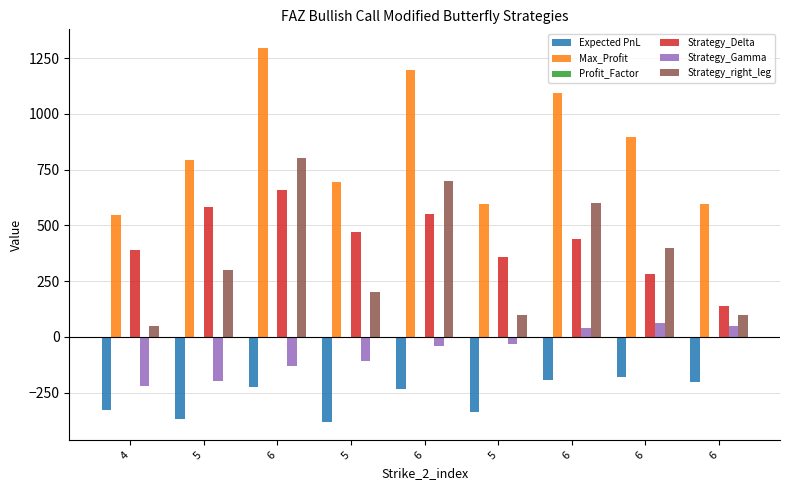

How many data points does each series have?

9